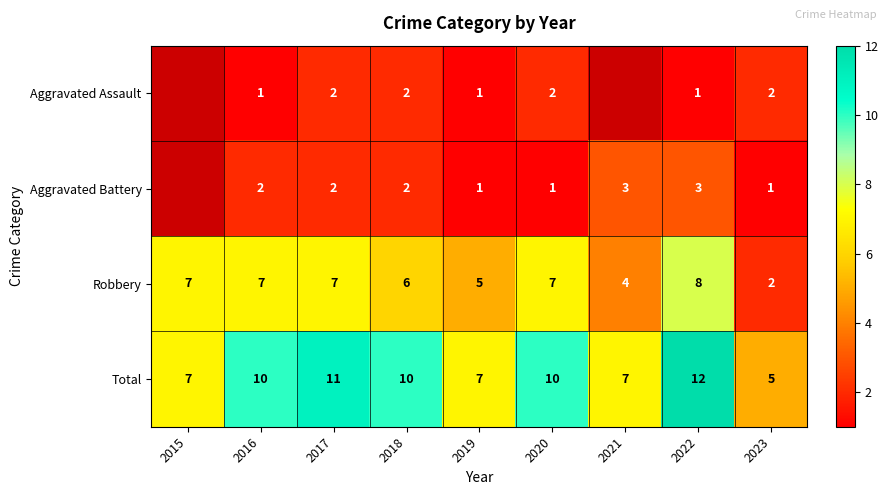

The value of Robbery at 2016 is 5. True or false?

False